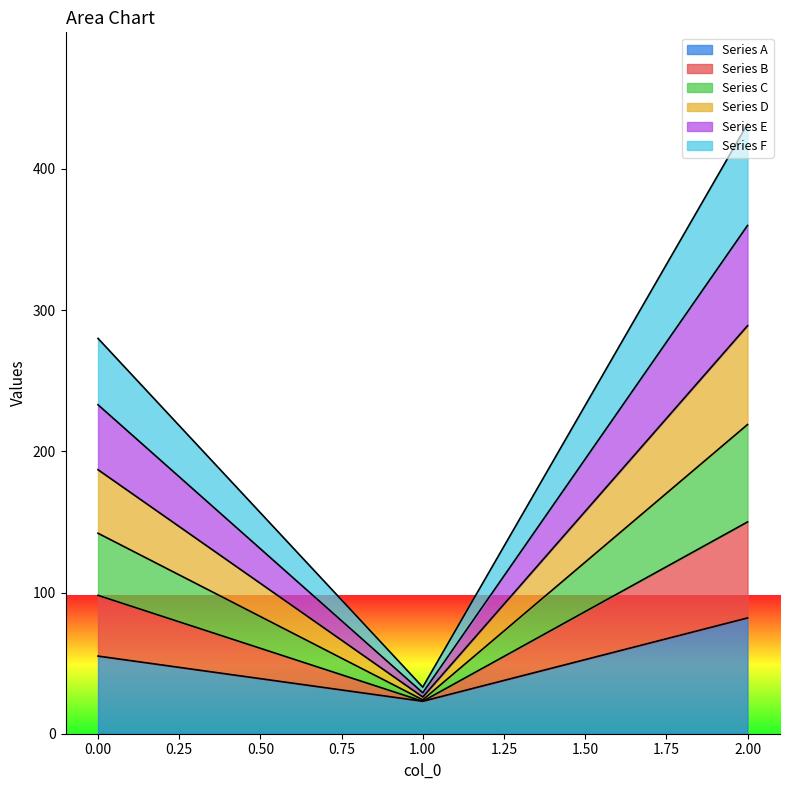

What is the lowest value of the Series A series?

23